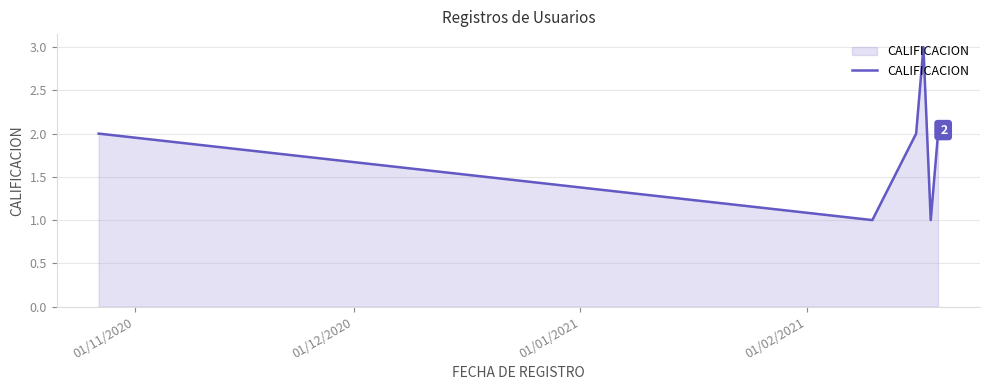

How many series are shown in this chart?

1